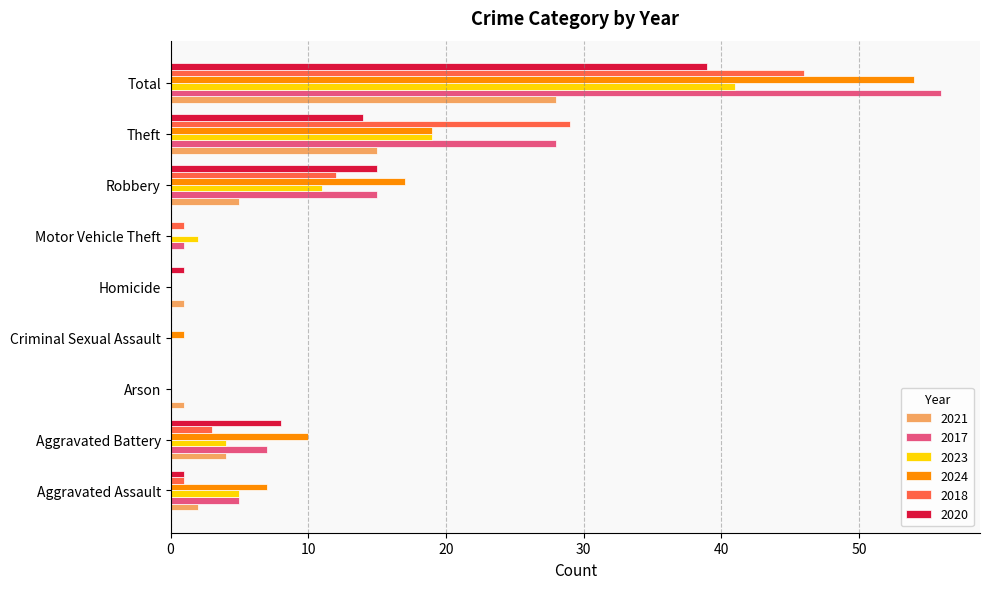

The value of 2021 at Homicide is 1. True or false?

True